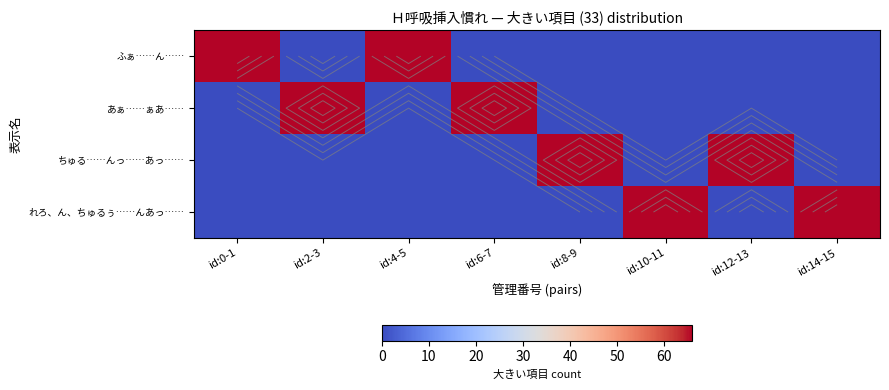

Is it true that あぁ……ぁあ…… equals 0 at id:0-1?

True